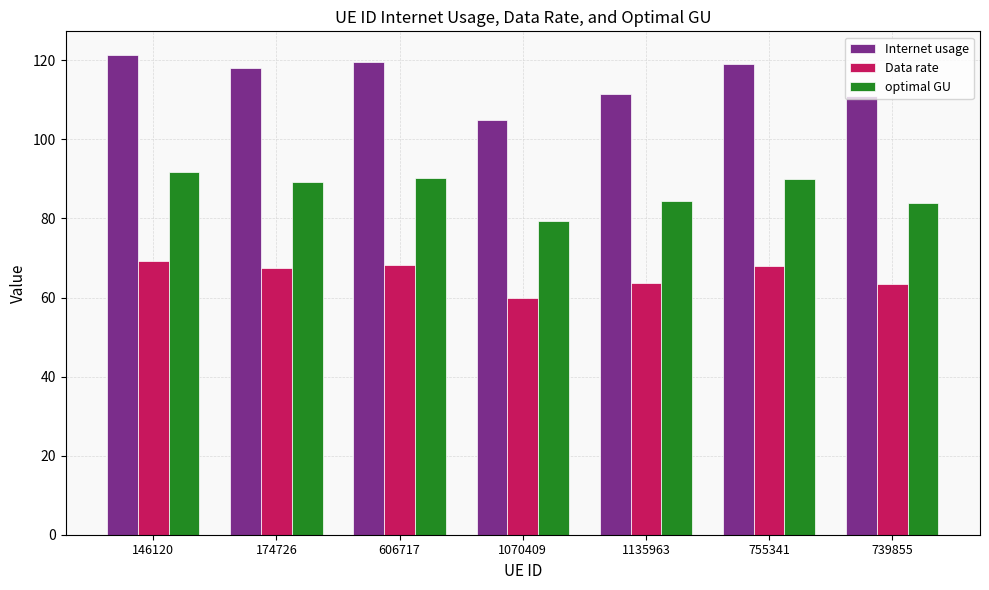

What are all the series names shown in the legend?

Internet usage, Data rate, optimal GU